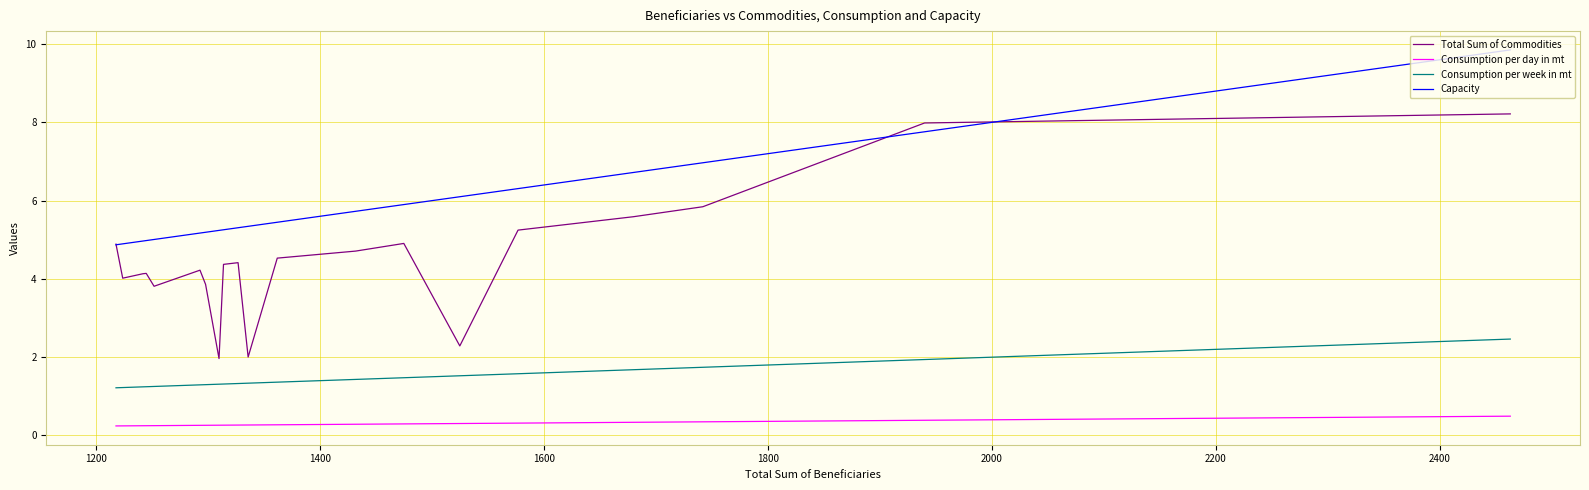

What are all the series names shown in the legend?

Total Sum of Commodities, Consumption per day in mt, Consumption per week in mt, Capacity